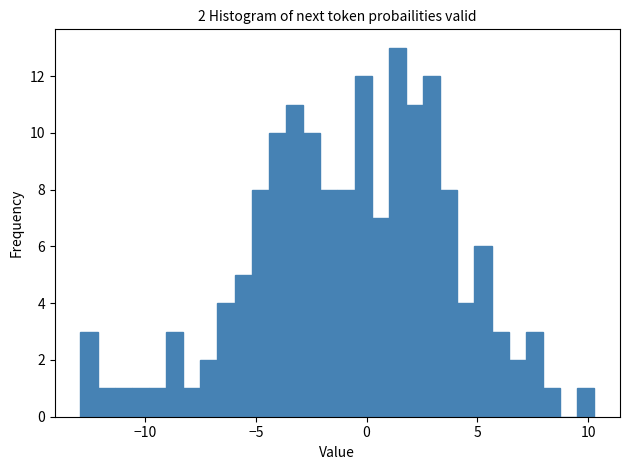

Read against the x-axis, roughly where is the centre of the tallest bar?

1.5